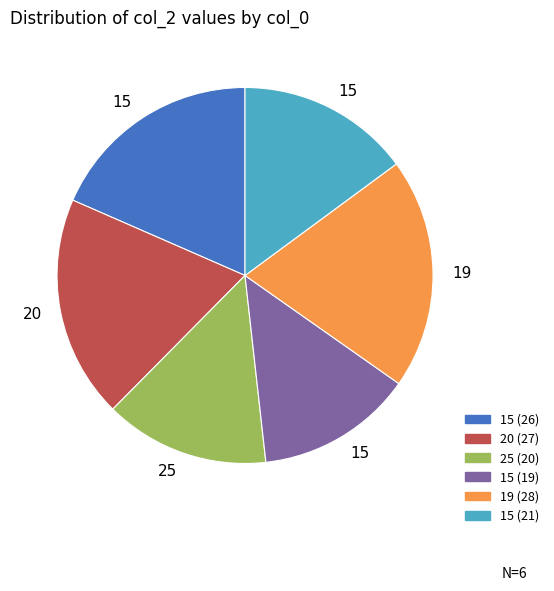

Does any single category account for the majority?

No